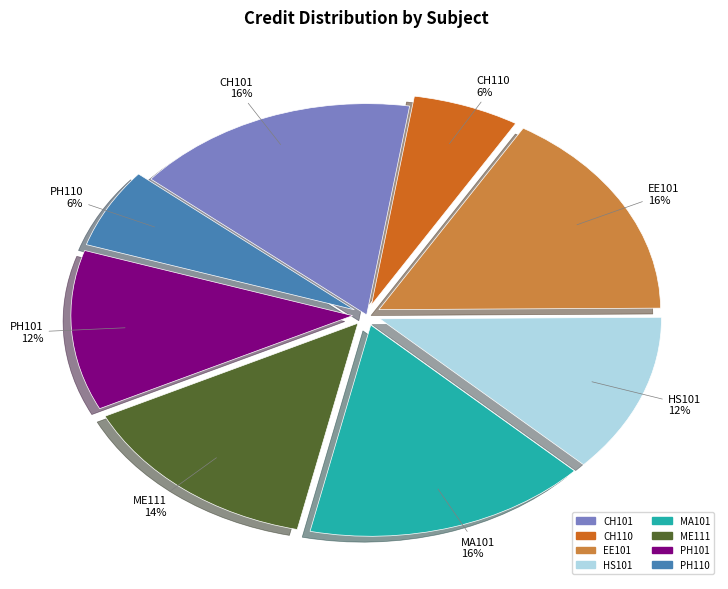

To the nearest percent, what portion does PH110 represent?

6%